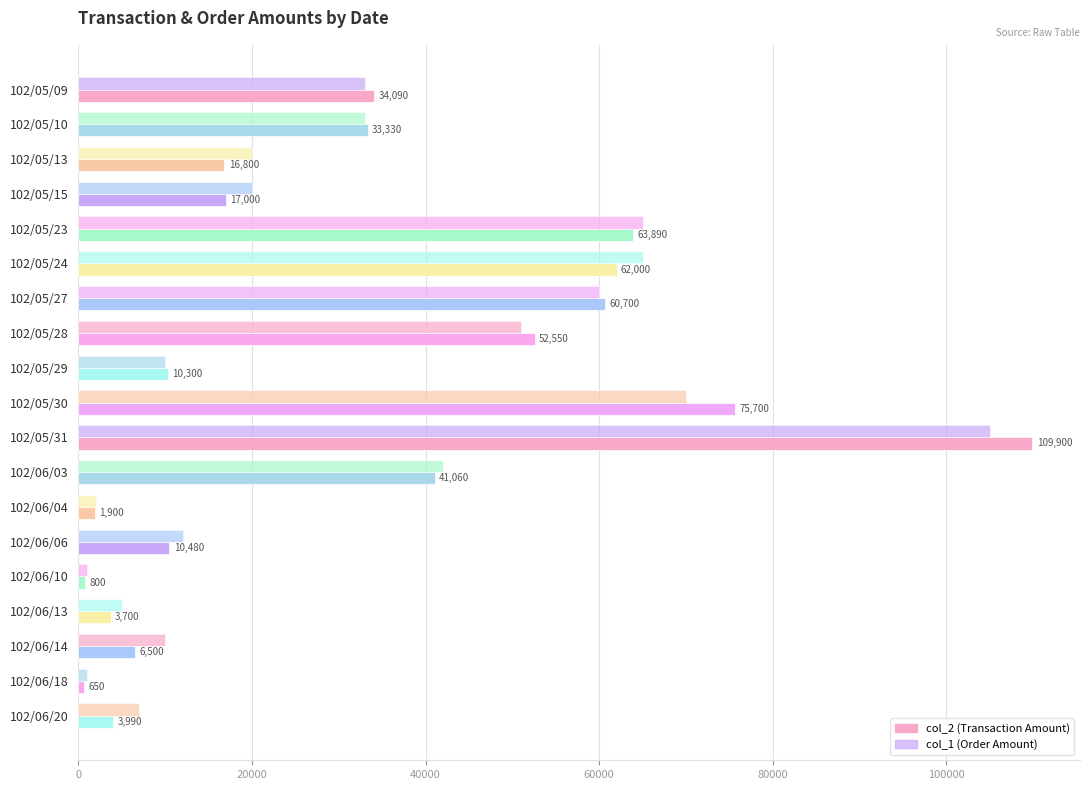

What is the value of the col_1 (Order Amount) bar at the 12th from the left?

42000